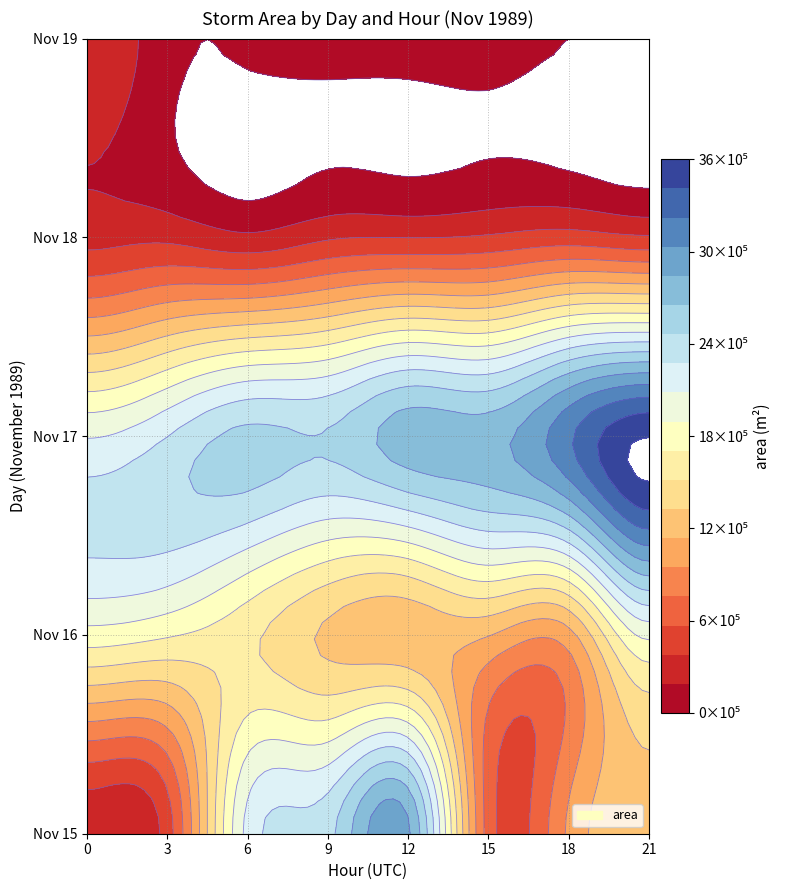

What is the maximum value for 18?

463750